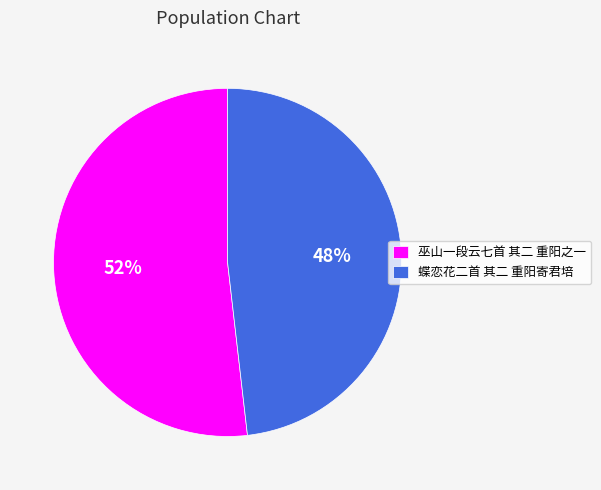

To the nearest percent, what portion does 蝶恋花二首 其二 重阳寄君培 represent?

48%